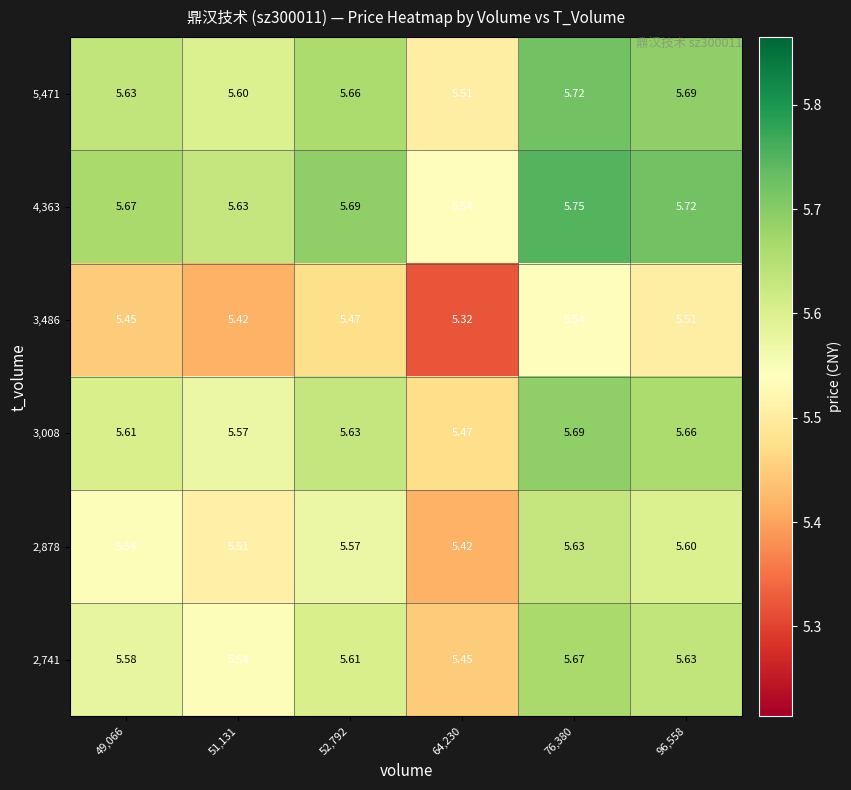

At 76,380, list the series in order from largest to smallest.

4,363, 5,471, 3,008, 2,741, 2,878, 3,486